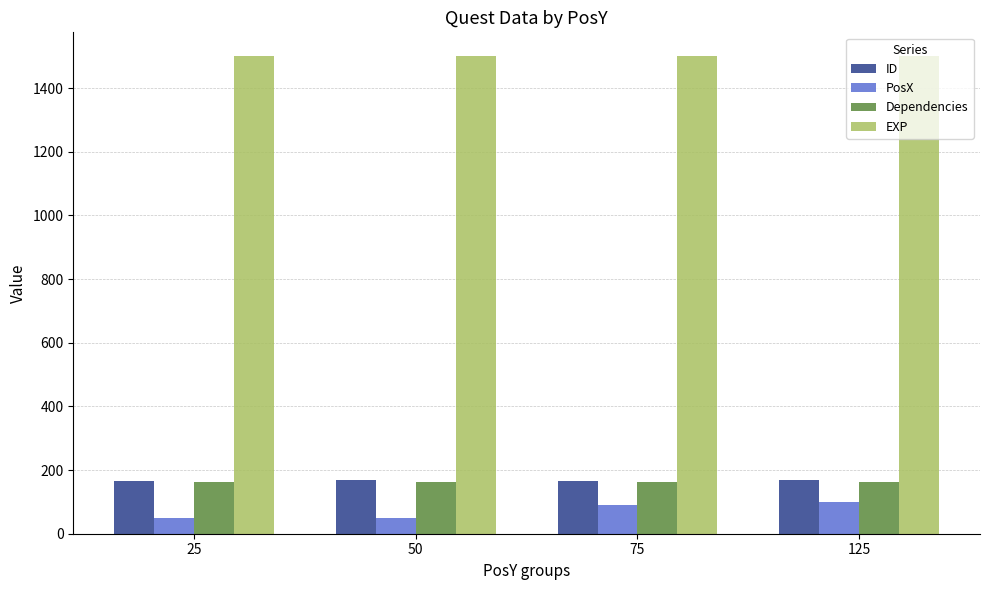

What is the minimum value for ID?

165